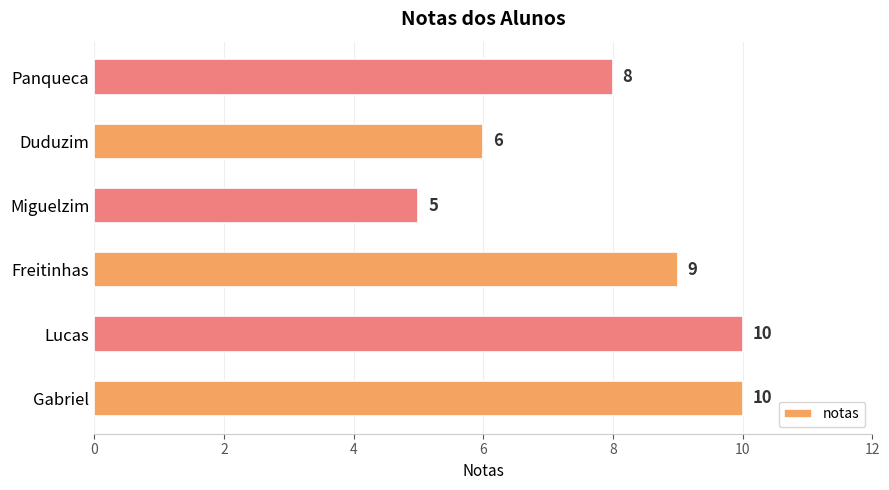

How many values are between 6 and 10?

5